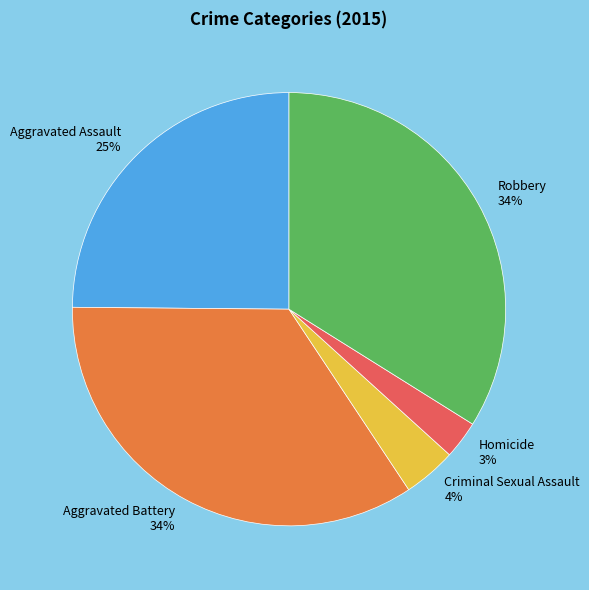

To the nearest percent, what portion does Robbery represent?

34%